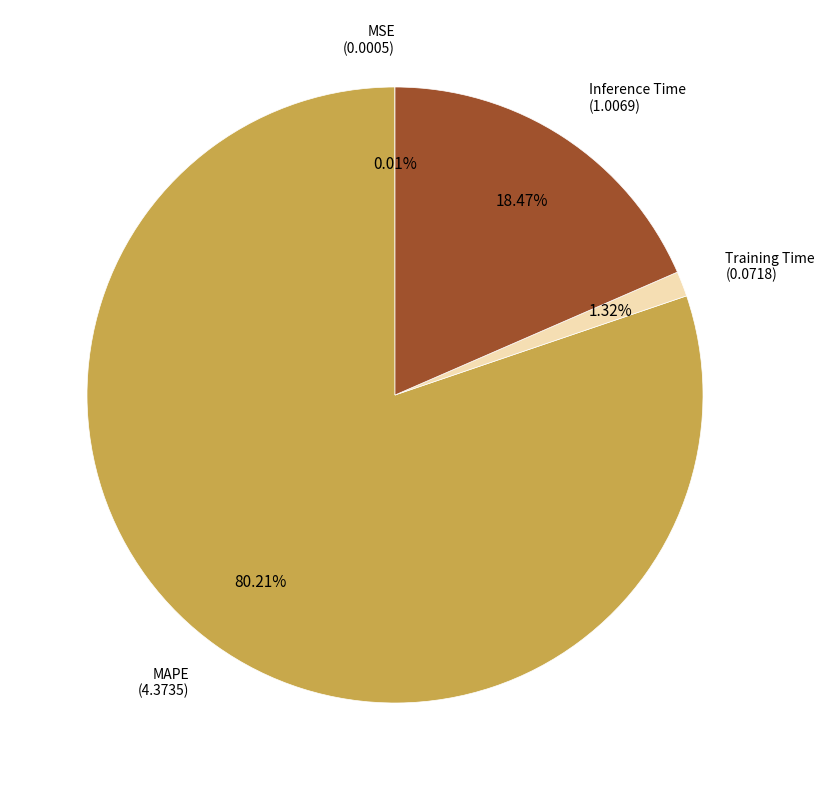

Is there a majority slice in this chart?

Yes